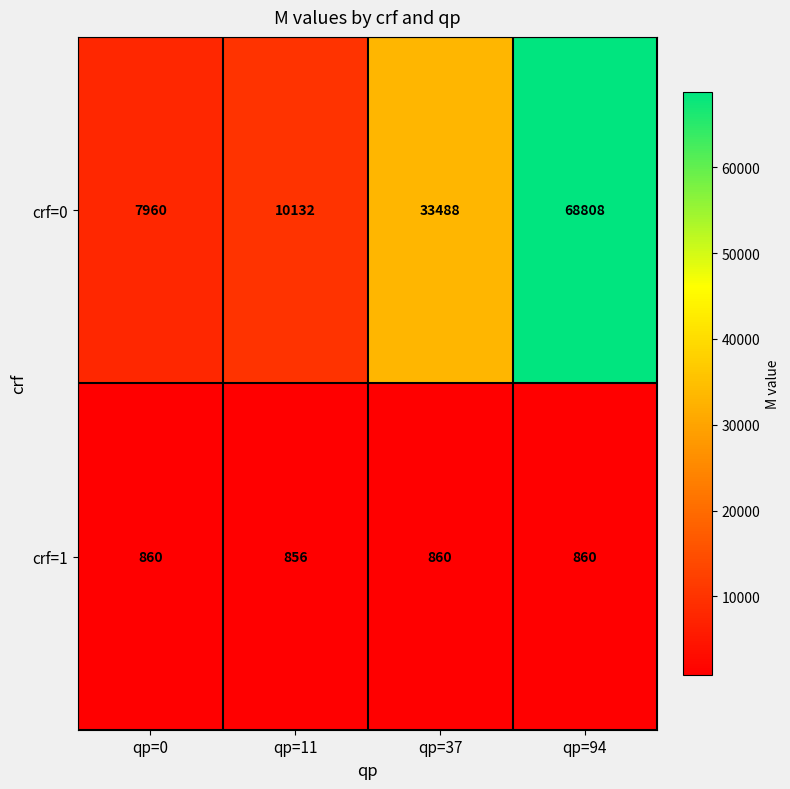

What is the spread (max minus min) of values at qp=94?

67948